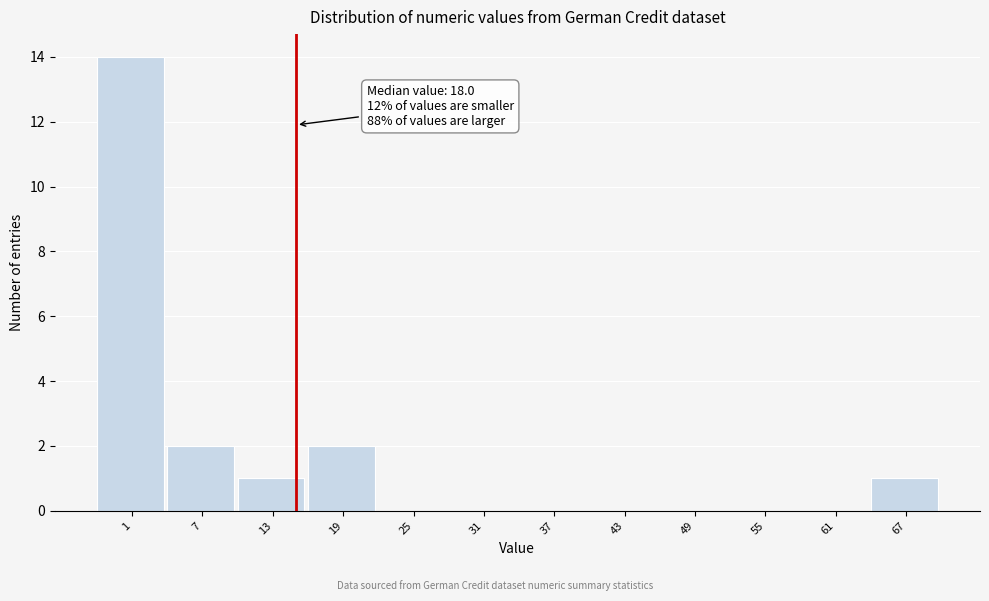

Reading left to right, transcribe all the data shown in this chart.

1=14	7=2	13=1	19=2	25=0	31=0	37=0	43=0	49=0	55=0	61=0	67=1